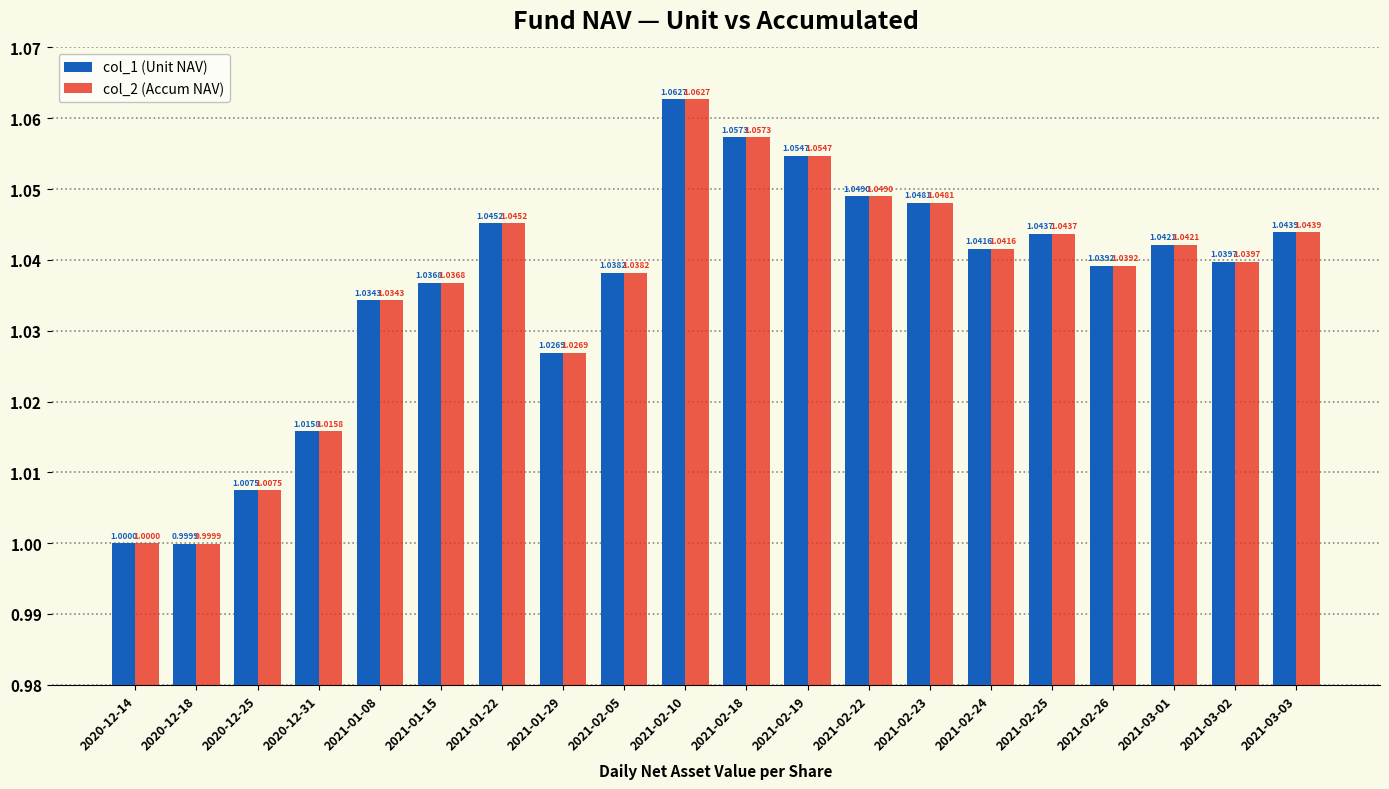

What position from the right is 2021-03-02?

2